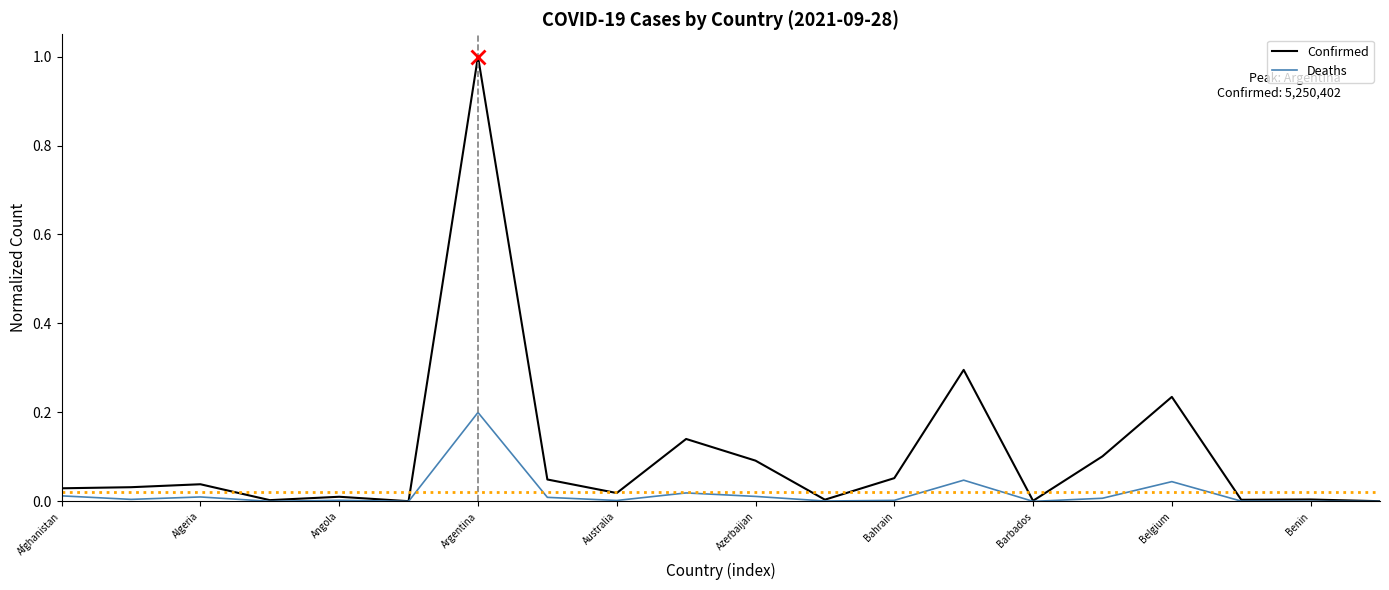

What is the maximum value shown in the chart?

1.0